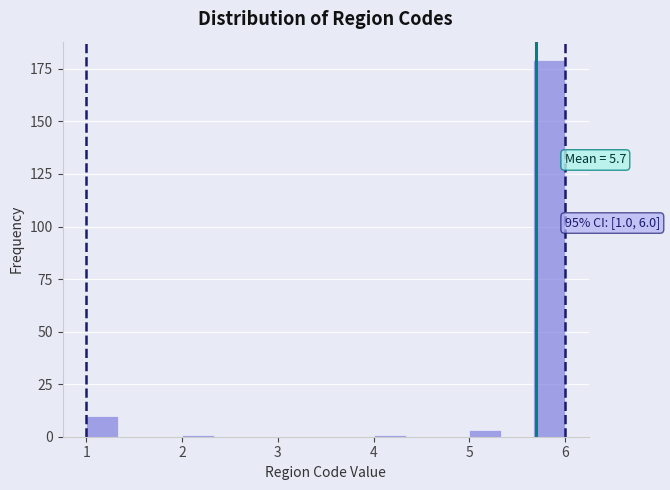

Read against the x-axis, roughly where is the centre of the tallest bar?

5.8